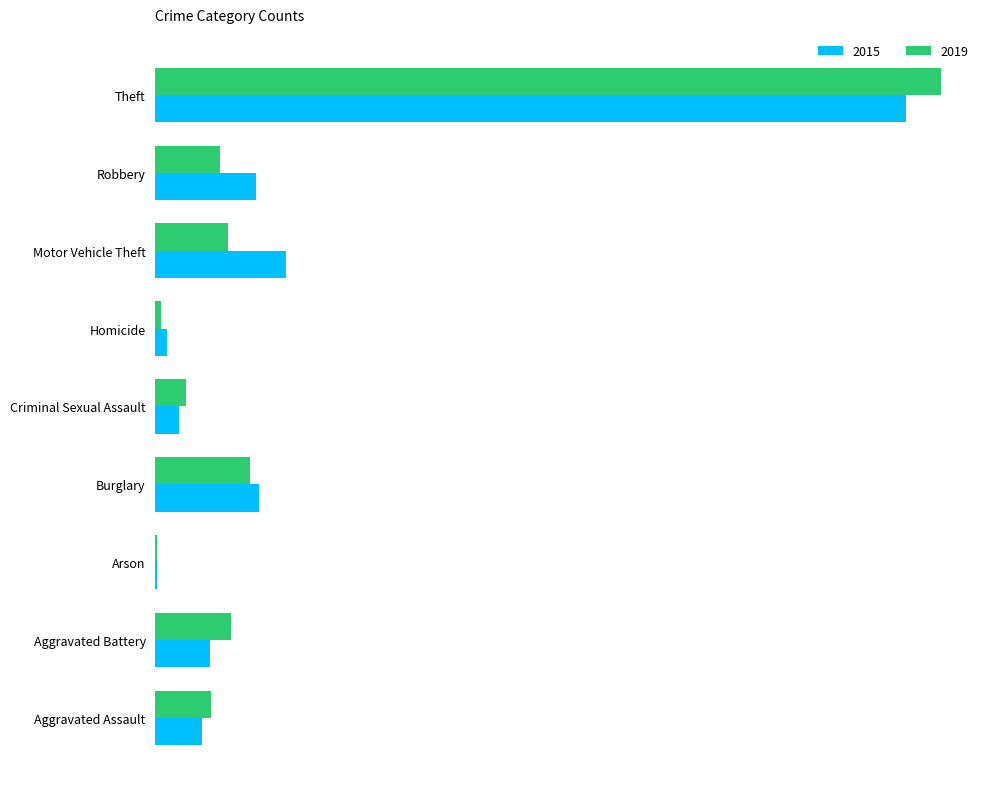

Where is 2019 nearest to the value 458?

Burglary